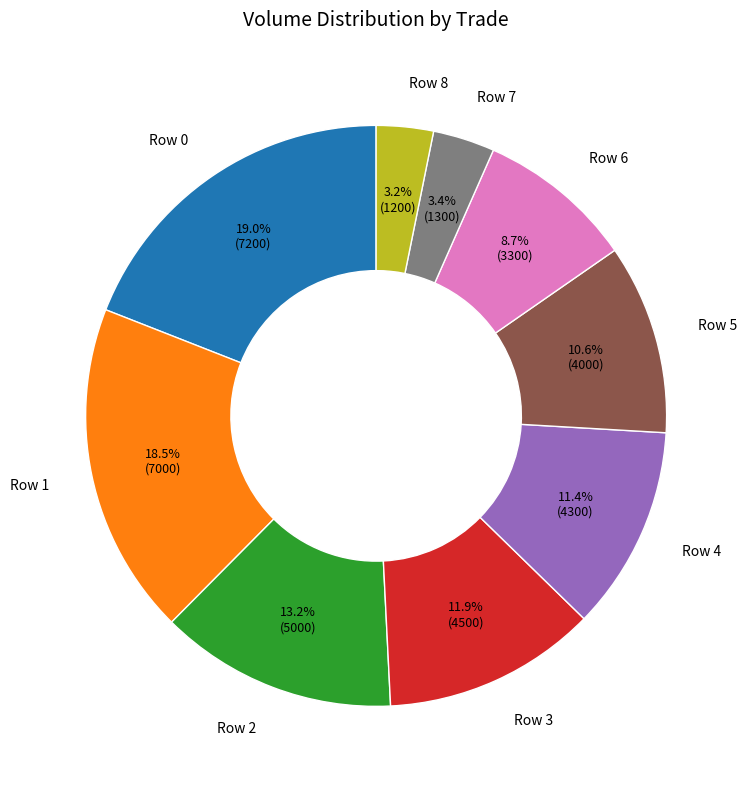

Does Row 7 represent more than half of the total?

No